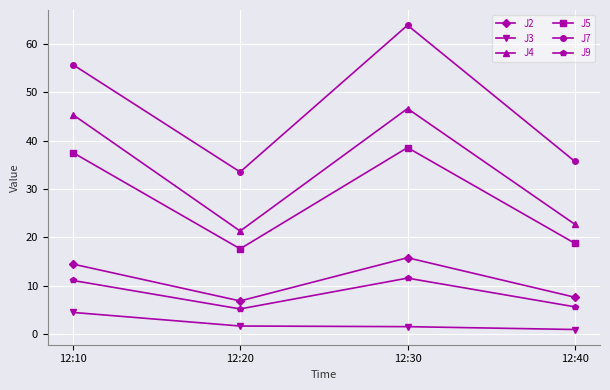

Rank the series at 12:10 from lowest to highest value.

J3, J9, J2, J5, J4, J7